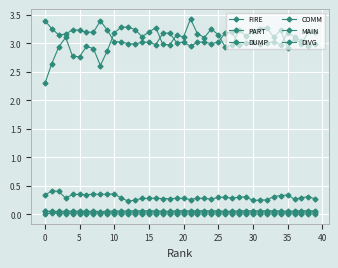

How many distinct data groups are displayed?

6